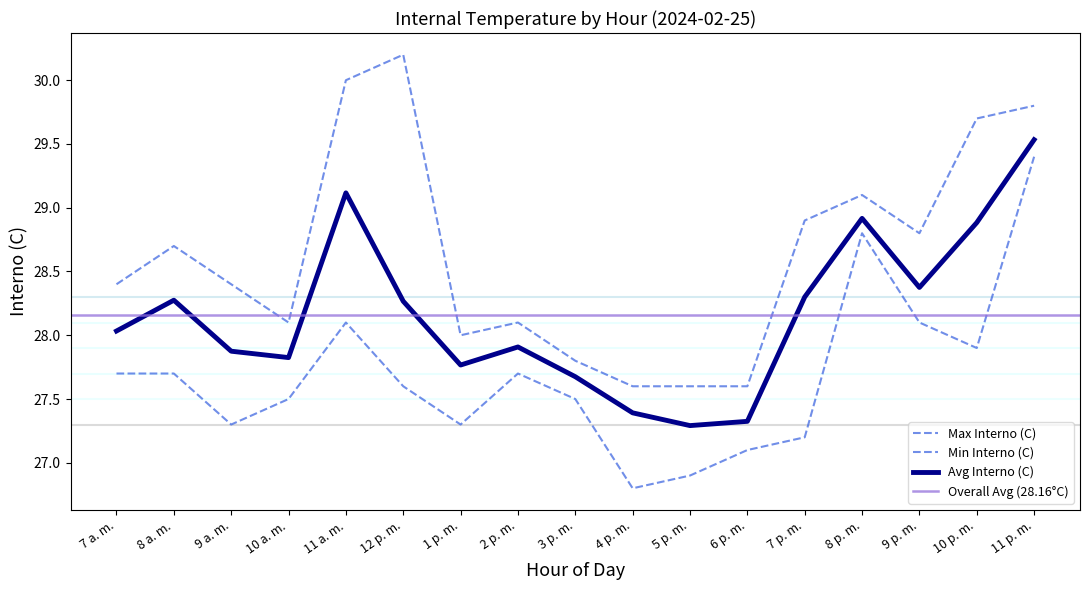

What is the difference between the second highest and minimum values in the Avg Interno (C) series?

1.8